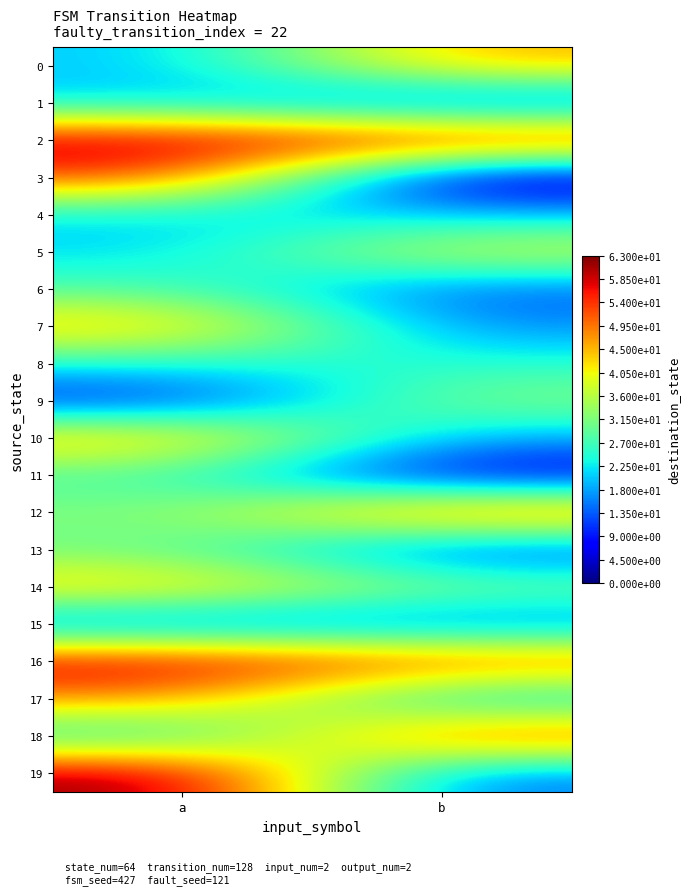

Reading right to left, what are all the values shown in this chart?

0: b=46	a=20
1: b=11	a=21
2: b=58	a=61
3: b=0	a=54
4: b=20	a=21
5: b=40	a=21
6: b=13	a=28
7: b=16	a=46
8: b=25	a=24
9: b=33	a=8
10: b=18	a=47
11: b=4	a=27
12: b=53	a=32
13: b=10	a=30
14: b=32	a=45
15: b=14	a=13
16: b=53	a=60
17: b=19	a=48
18: b=55	a=22
19: b=14	a=63